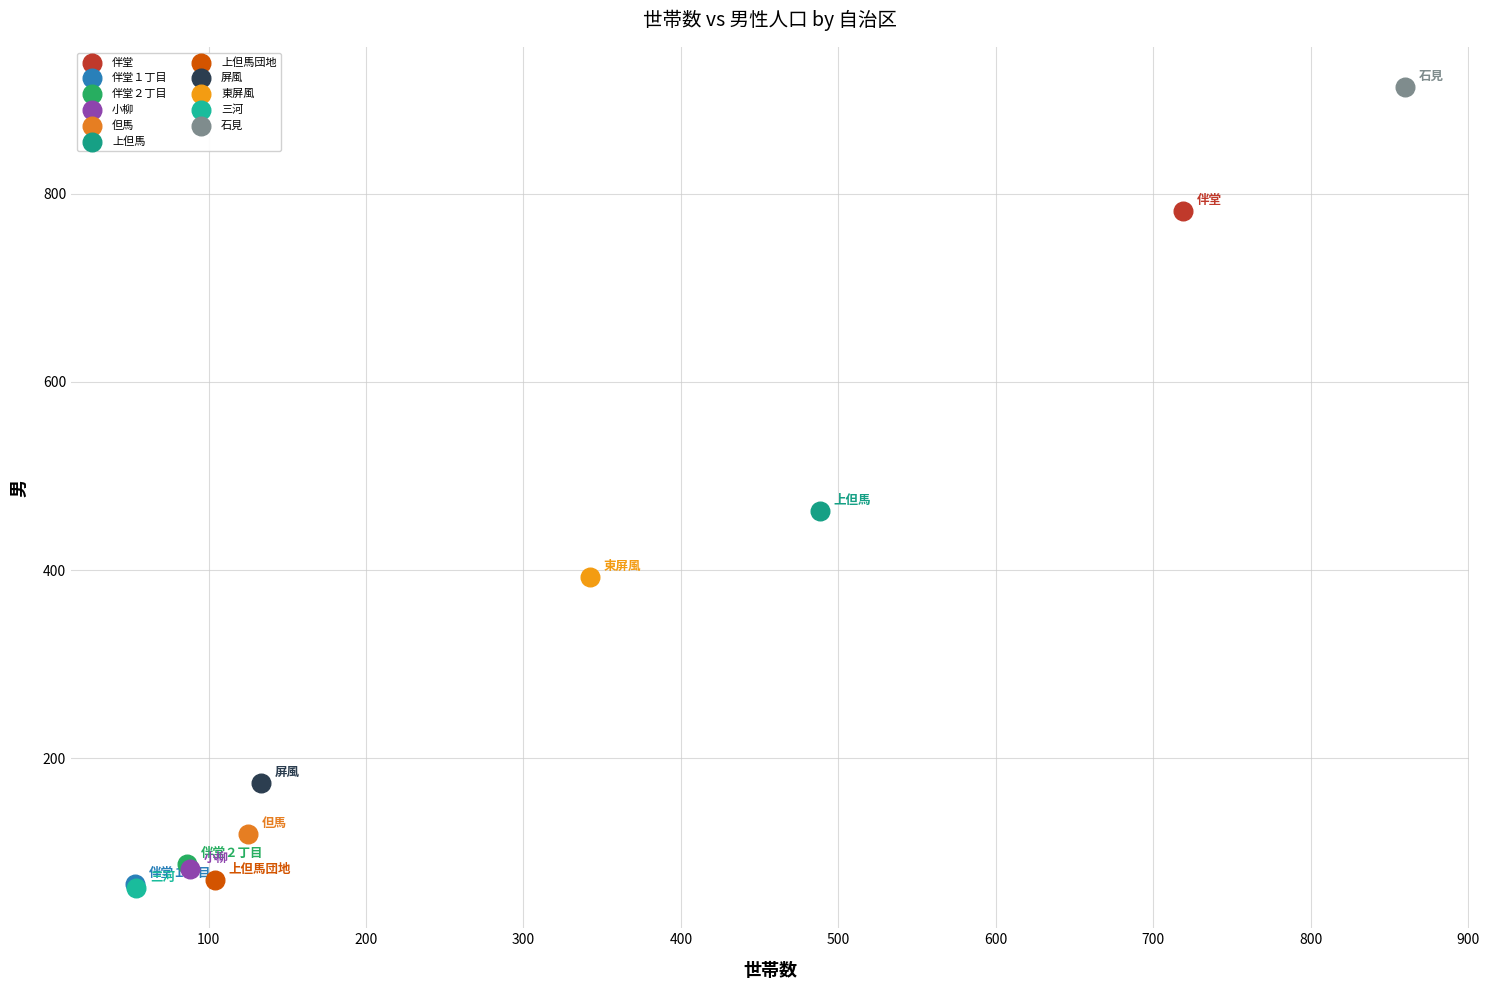

Which series contains the highest Y value?

石見